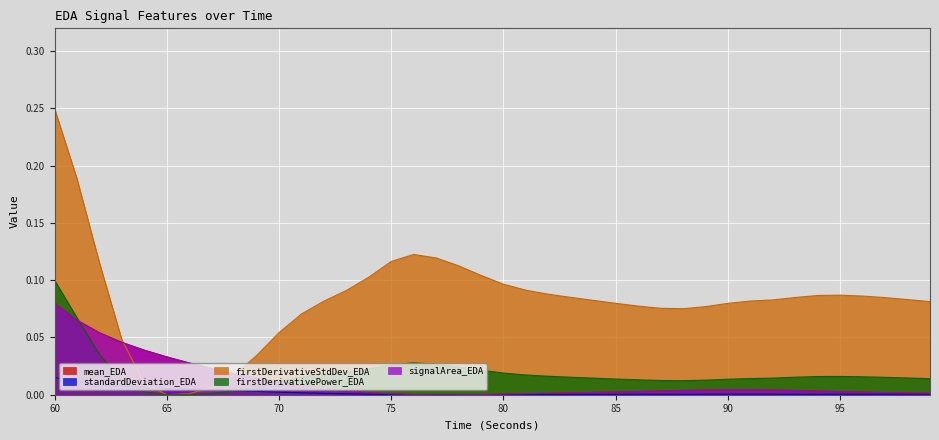

Which category has the highest value in the firstDerivativeStdDev_EDA series?

60